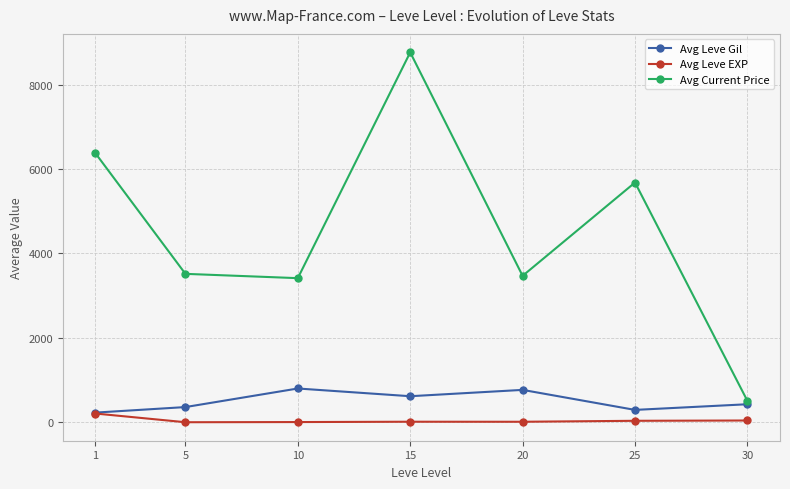

Is the value of Avg Leve EXP at 5 greater than the value of Avg Leve Gil at 5?

No